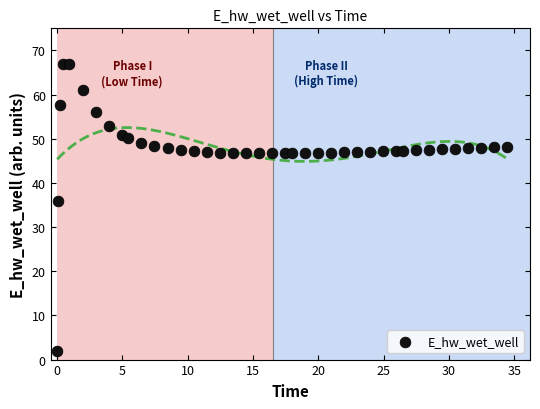

What Y value in the scatter plot is closest to 34?

35.9